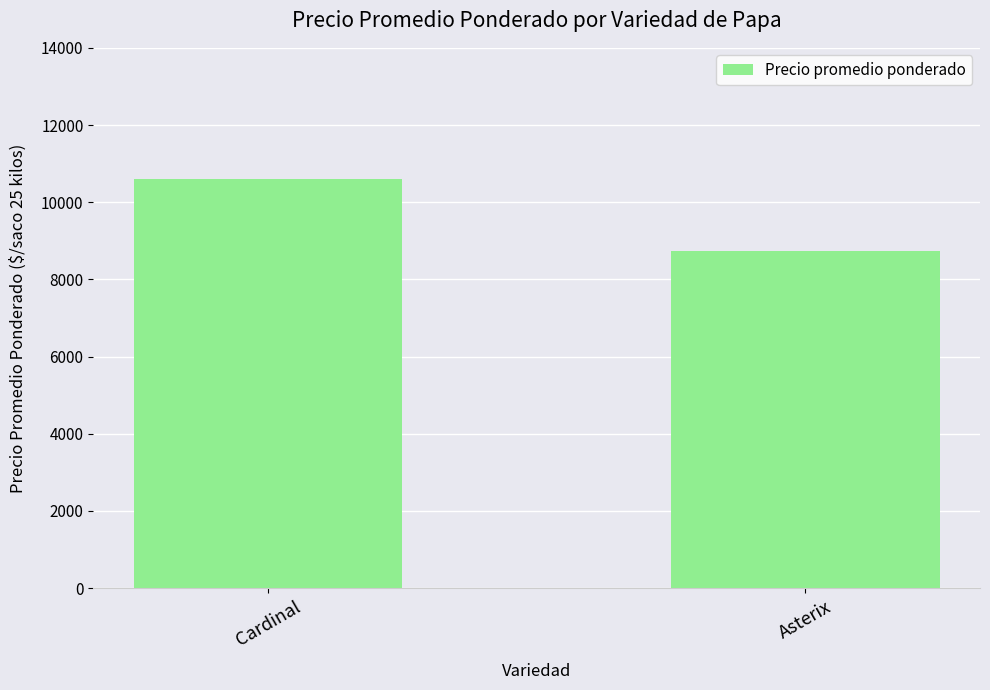

What is the change in value from Cardinal to Asterix?

-1857